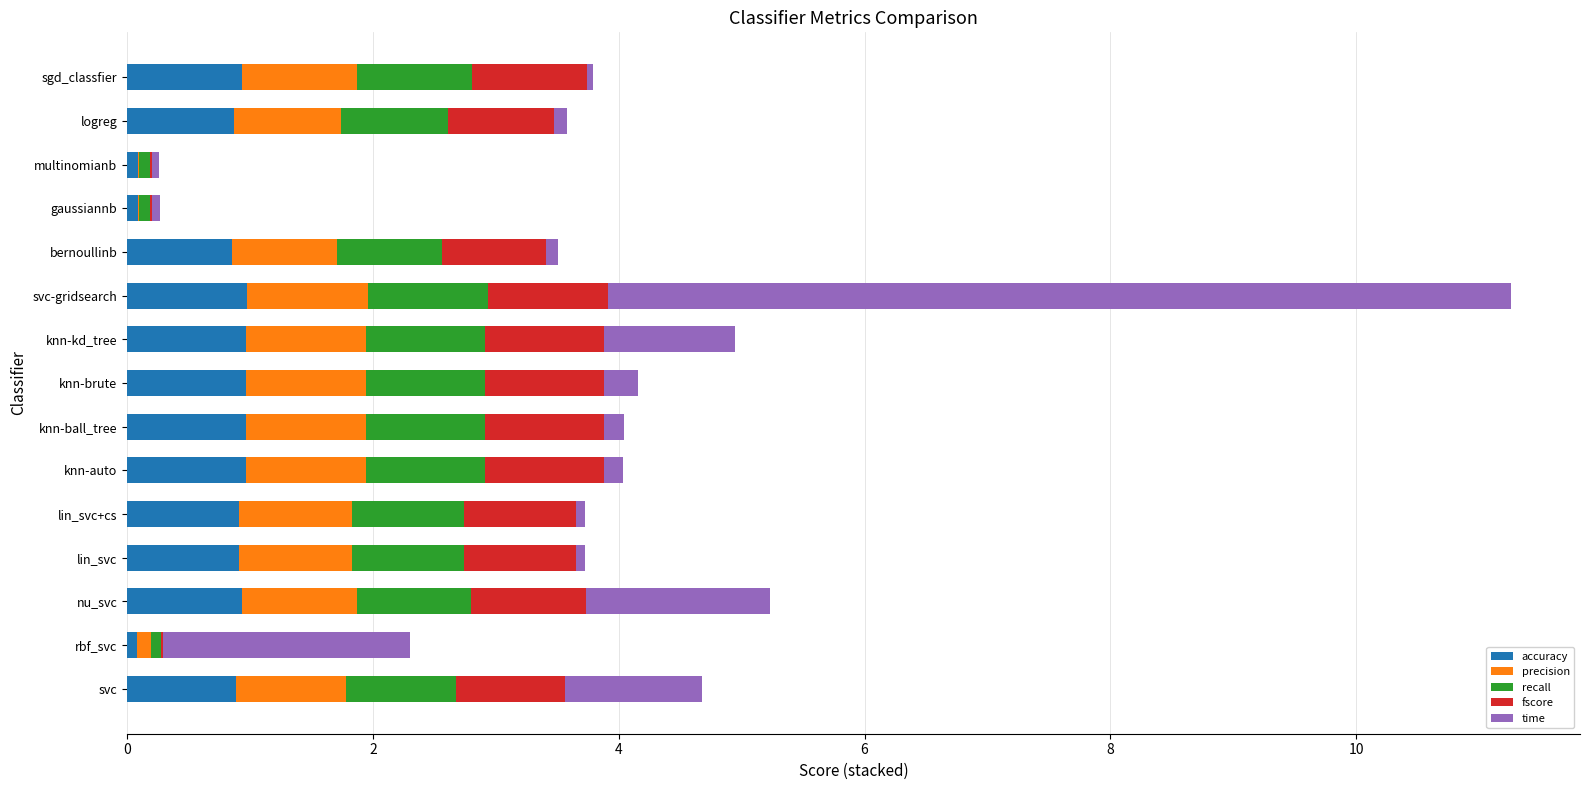

At which category is the sum across all series the highest?

svc-gridsearch